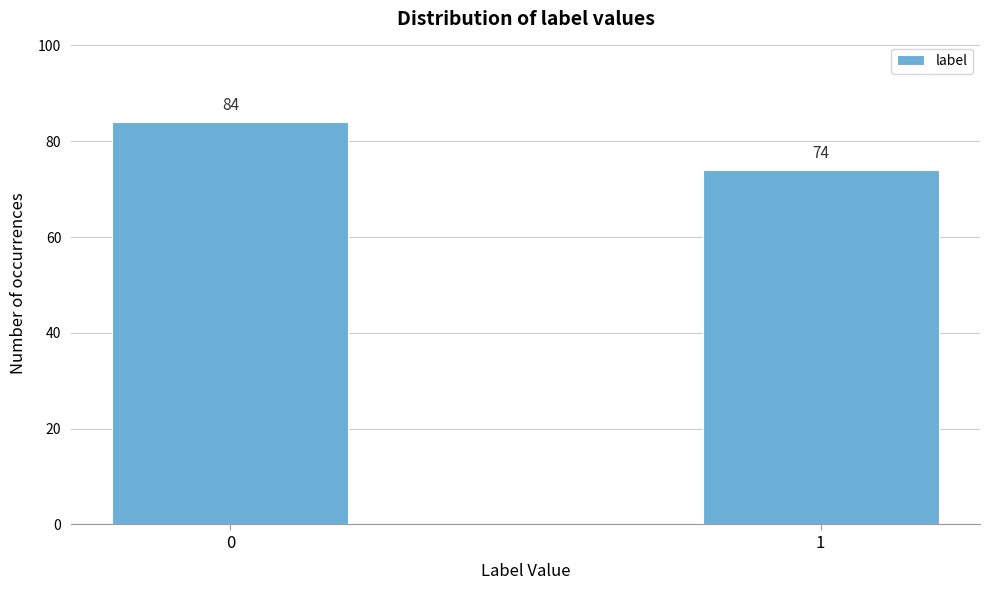

Reading right to left, extract all data points from this chart.

74	84